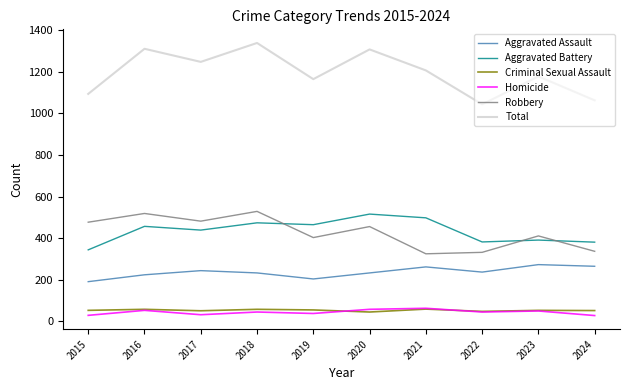

At 2017, list the series in order from smallest to largest.

Homicide, Criminal Sexual Assault, Aggravated Assault, Aggravated Battery, Robbery, Total